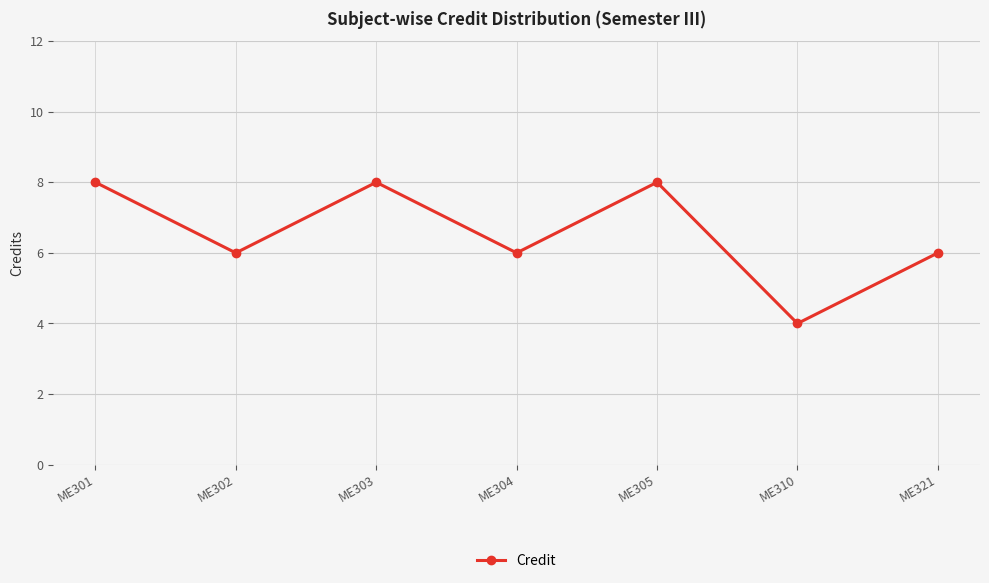

Which has a higher value, ME301 or ME304?

ME301